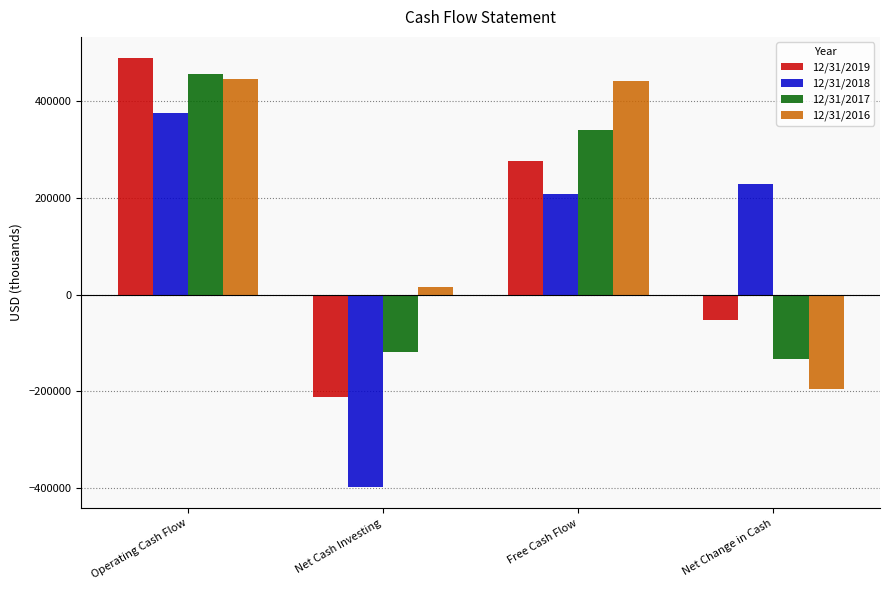

At which label is 12/31/2016 closest to 125448?

Net Cash Investing